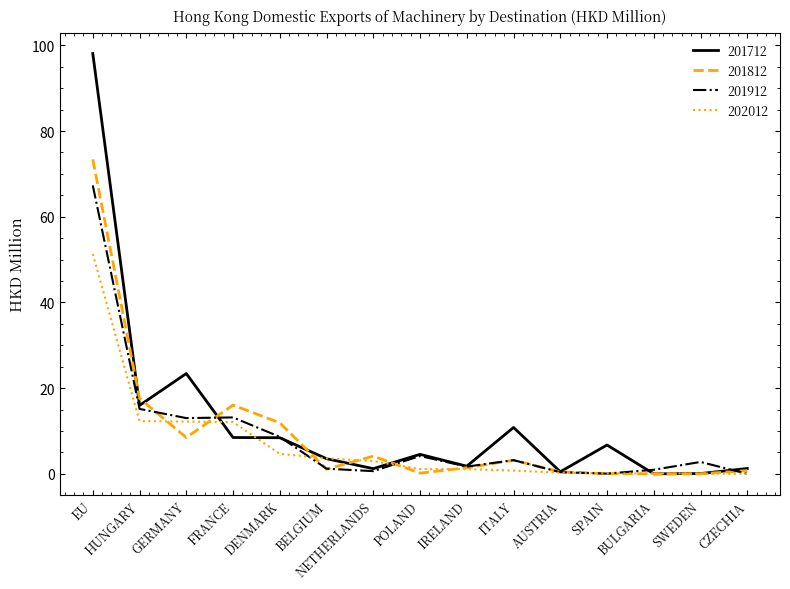

What are all the series names shown in the legend?

201712, 201812, 201912, 202012